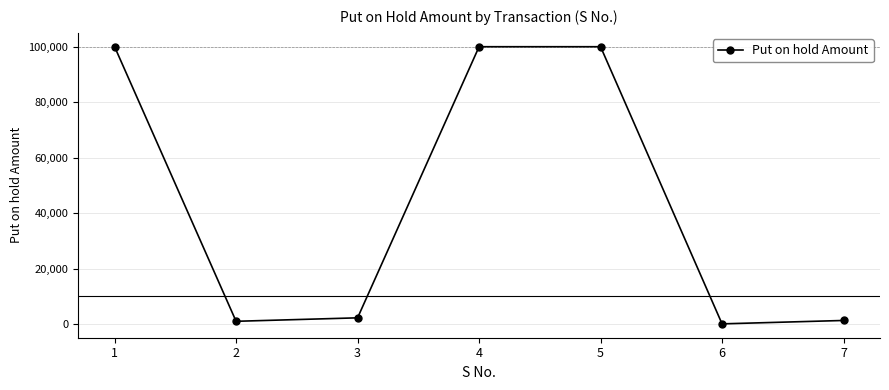

What is the sum of all values?

304625